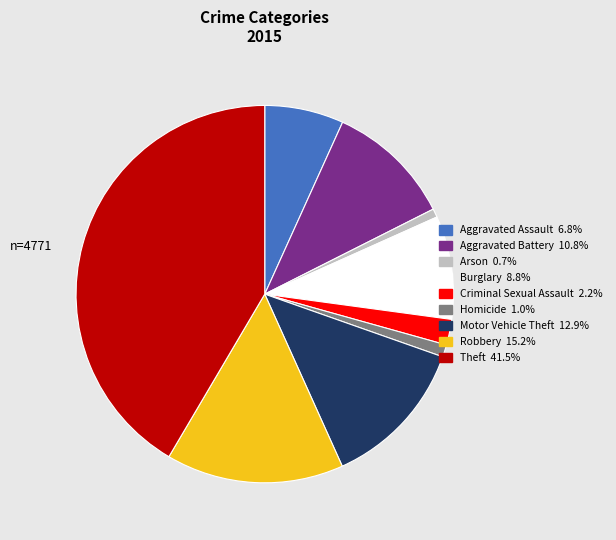

What is the ratio of the value at Robbery to the value at Aggravated Battery?

1.4